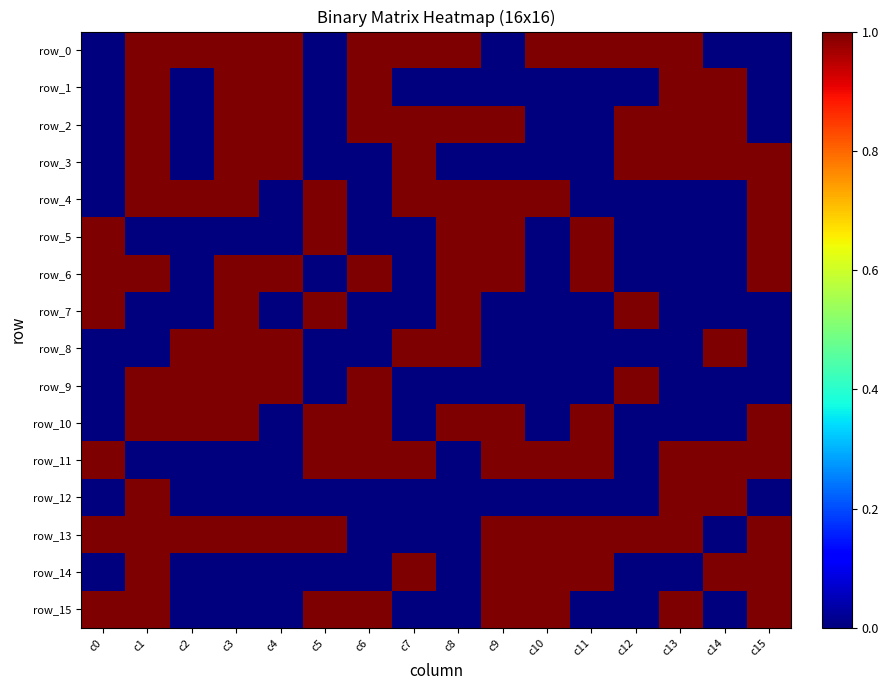

Reading left to right, extract all data points from this chart.

row_0: c0=0	c1=1	c2=1	c3=1	c4=1	c5=0	c6=1	c7=1	c8=1	c9=0	c10=1	c11=1	c12=1	c13=1	c14=0	c15=0
row_1: c0=0	c1=1	c2=0	c3=1	c4=1	c5=0	c6=1	c7=0	c8=0	c9=0	c10=0	c11=0	c12=0	c13=1	c14=1	c15=0
row_2: c0=0	c1=1	c2=0	c3=1	c4=1	c5=0	c6=1	c7=1	c8=1	c9=1	c10=0	c11=0	c12=1	c13=1	c14=1	c15=0
row_3: c0=0	c1=1	c2=0	c3=1	c4=1	c5=0	c6=0	c7=1	c8=0	c9=0	c10=0	c11=0	c12=1	c13=1	c14=1	c15=1
row_4: c0=0	c1=1	c2=1	c3=1	c4=0	c5=1	c6=0	c7=1	c8=1	c9=1	c10=1	c11=0	c12=0	c13=0	c14=0	c15=1
row_5: c0=1	c1=0	c2=0	c3=0	c4=0	c5=1	c6=0	c7=0	c8=1	c9=1	c10=0	c11=1	c12=0	c13=0	c14=0	c15=1
row_6: c0=1	c1=1	c2=0	c3=1	c4=1	c5=0	c6=1	c7=0	c8=1	c9=1	c10=0	c11=1	c12=0	c13=0	c14=0	c15=1
row_7: c0=1	c1=0	c2=0	c3=1	c4=0	c5=1	c6=0	c7=0	c8=1	c9=0	c10=0	c11=0	c12=1	c13=0	c14=0	c15=0
row_8: c0=0	c1=0	c2=1	c3=1	c4=1	c5=0	c6=0	c7=1	c8=1	c9=0	c10=0	c11=0	c12=0	c13=0	c14=1	c15=0
row_9: c0=0	c1=1	c2=1	c3=1	c4=1	c5=0	c6=1	c7=0	c8=0	c9=0	c10=0	c11=0	c12=1	c13=0	c14=0	c15=0
row_10: c0=0	c1=1	c2=1	c3=1	c4=0	c5=1	c6=1	c7=0	c8=1	c9=1	c10=0	c11=1	c12=0	c13=0	c14=0	c15=1
row_11: c0=1	c1=0	c2=0	c3=0	c4=0	c5=1	c6=1	c7=1	c8=0	c9=1	c10=1	c11=1	c12=0	c13=1	c14=1	c15=1
row_12: c0=0	c1=1	c2=0	c3=0	c4=0	c5=0	c6=0	c7=0	c8=0	c9=0	c10=0	c11=0	c12=0	c13=1	c14=1	c15=0
row_13: c0=1	c1=1	c2=1	c3=1	c4=1	c5=1	c6=0	c7=0	c8=0	c9=1	c10=1	c11=1	c12=1	c13=1	c14=0	c15=1
row_14: c0=0	c1=1	c2=0	c3=0	c4=0	c5=0	c6=0	c7=1	c8=0	c9=1	c10=1	c11=1	c12=0	c13=0	c14=1	c15=1
row_15: c0=1	c1=1	c2=0	c3=0	c4=0	c5=1	c6=1	c7=0	c8=0	c9=1	c10=1	c11=0	c12=0	c13=1	c14=0	c15=1